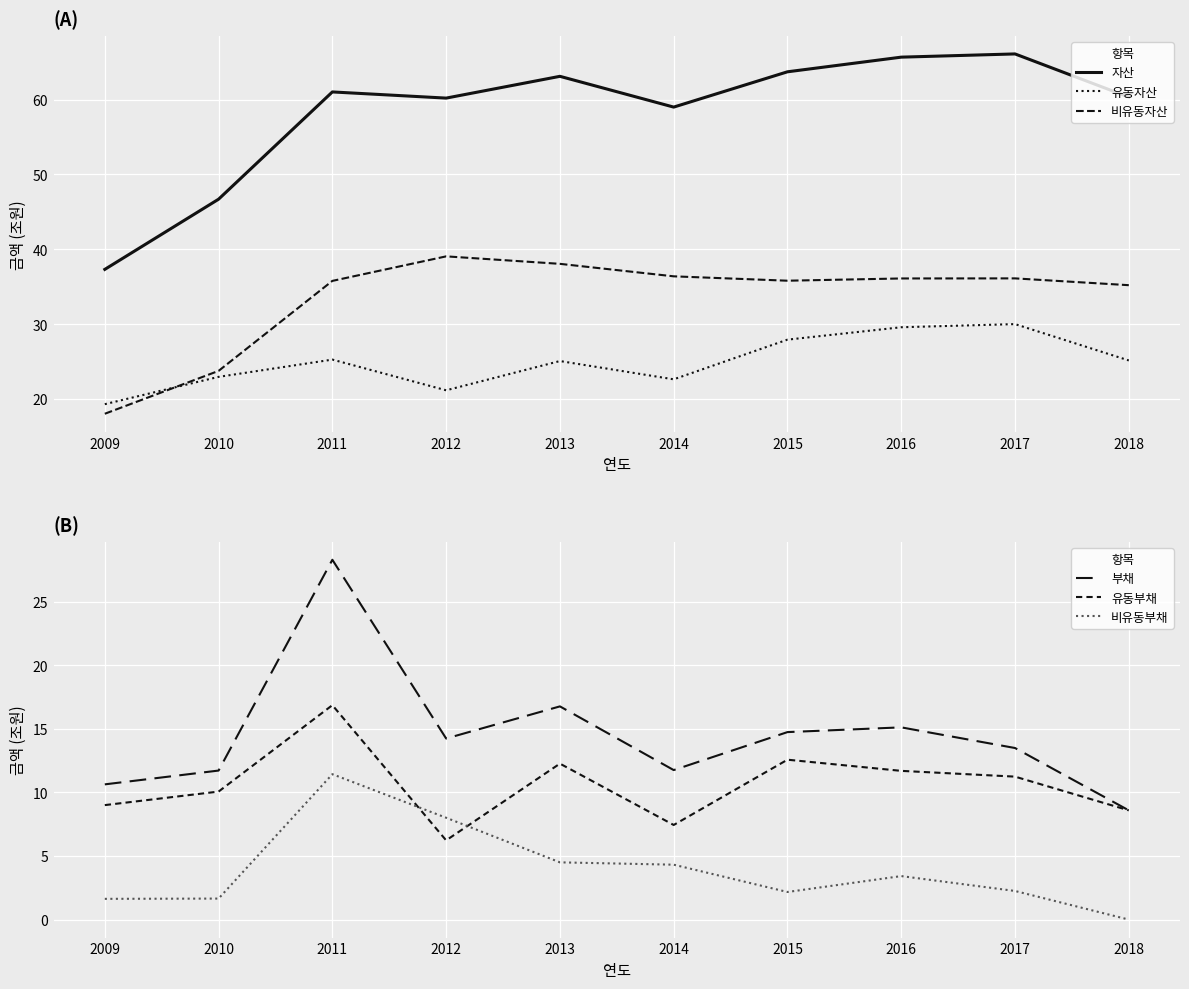

Which has a higher value, 2017 or 2016?

2017